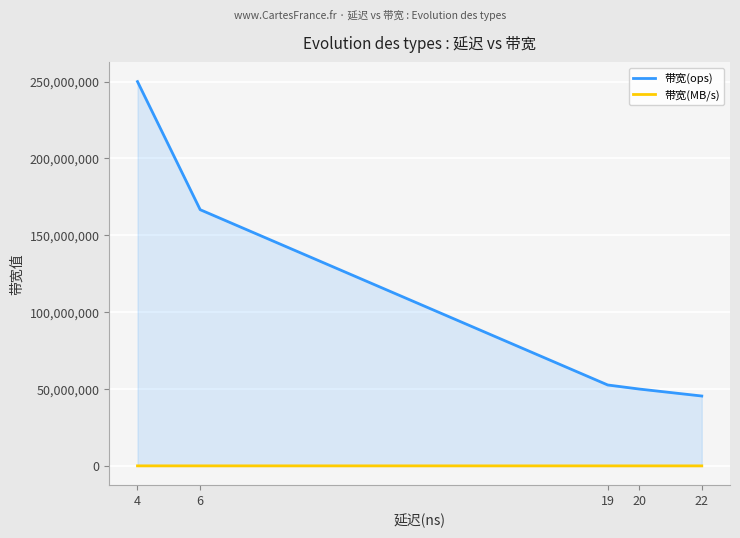

True or false: 带宽(MB/s) has more than 0 points higher than both neighbors.

False